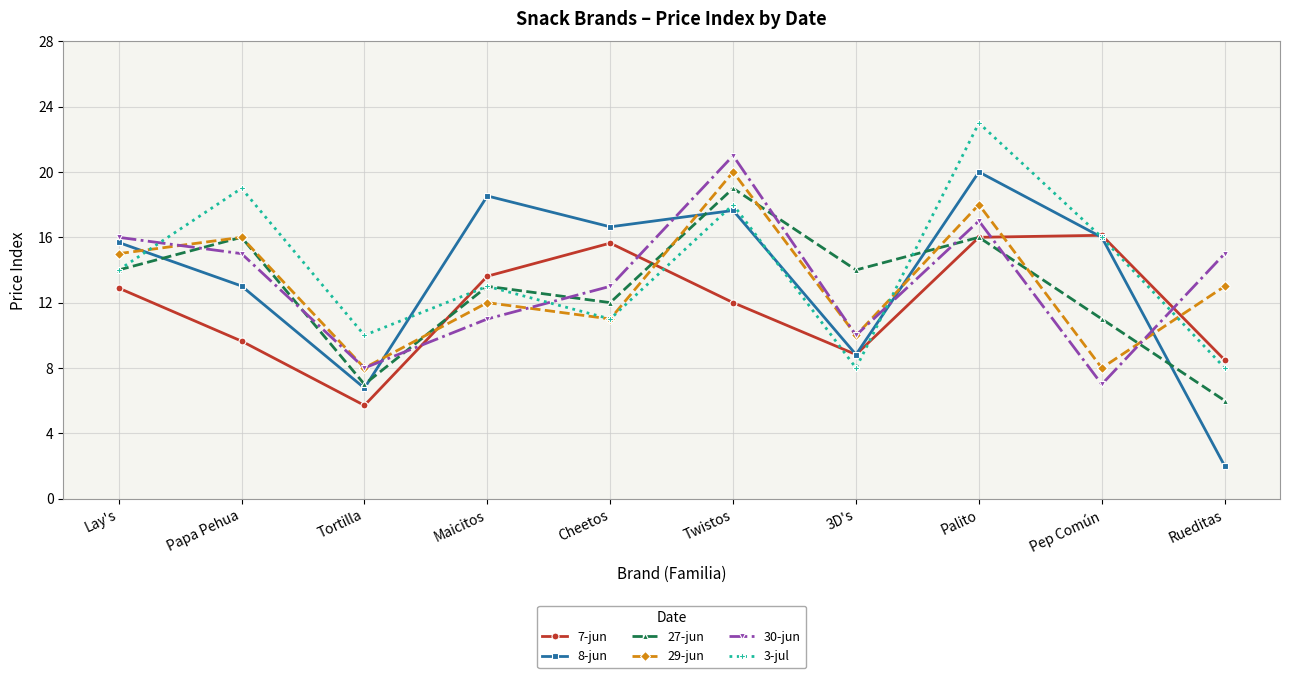

True or false: 3-jul and 30-jun cross at least once.

True